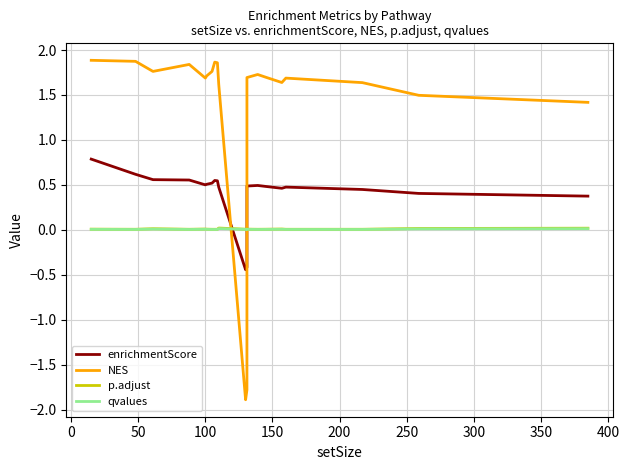

At how many categories does at least one series exceed 1?

18